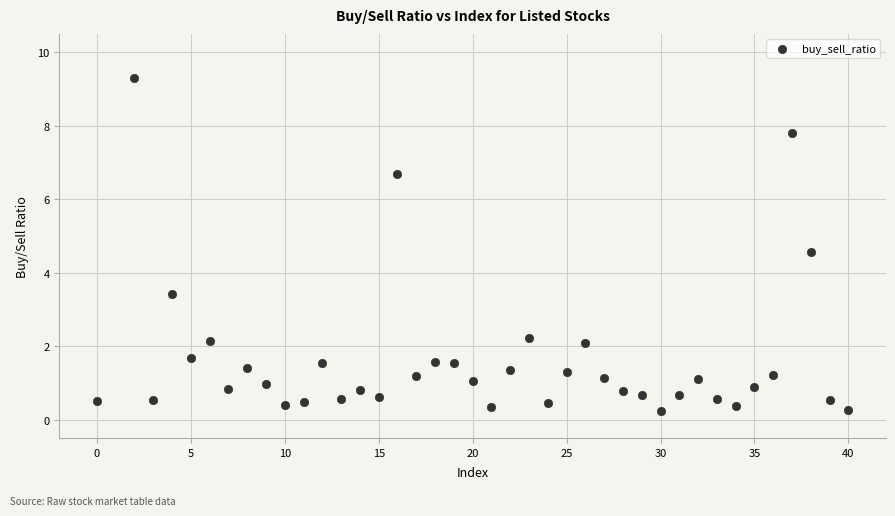

What is the range of Y values (max minus min)?

9.1